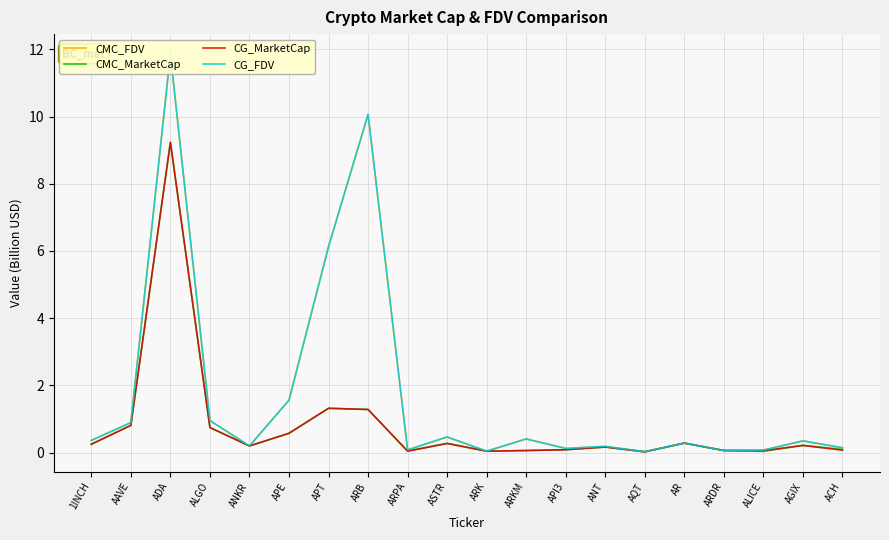

What is the difference between the second highest and second lowest values in the CMC_FDV series?

10.0